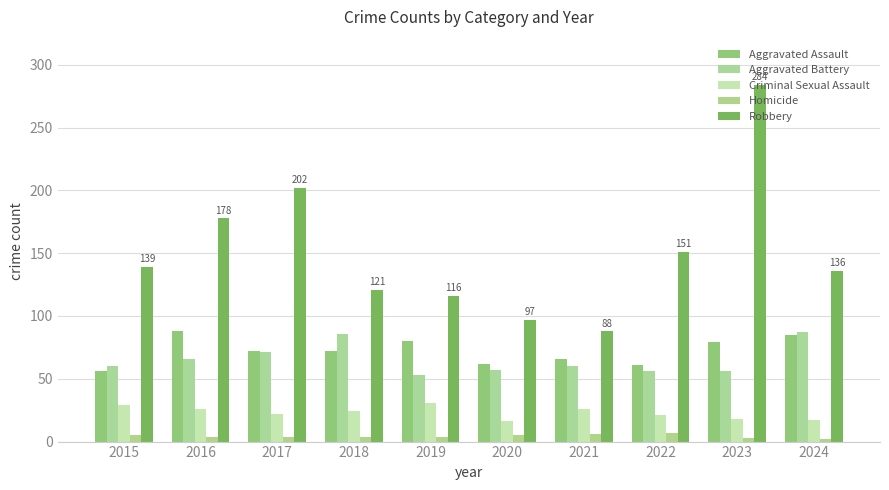

True or false: Criminal Sexual Assault has a value of 29 at 2015.

True